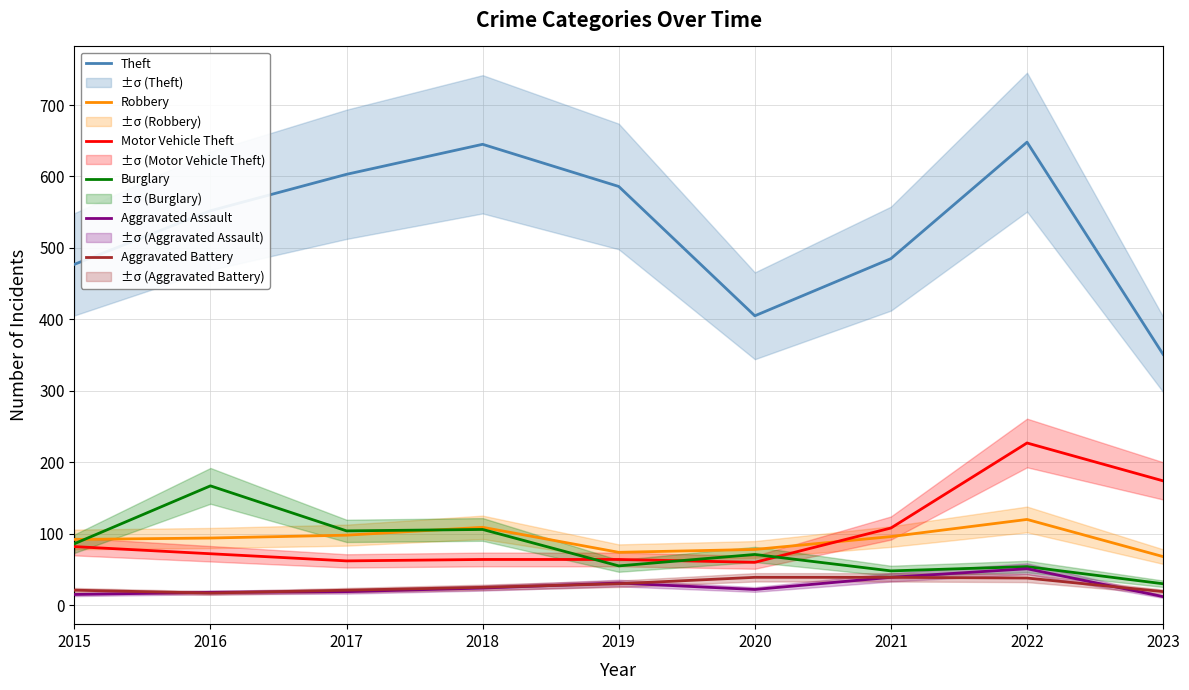

What is the average value of the Motor Vehicle Theft series?

101